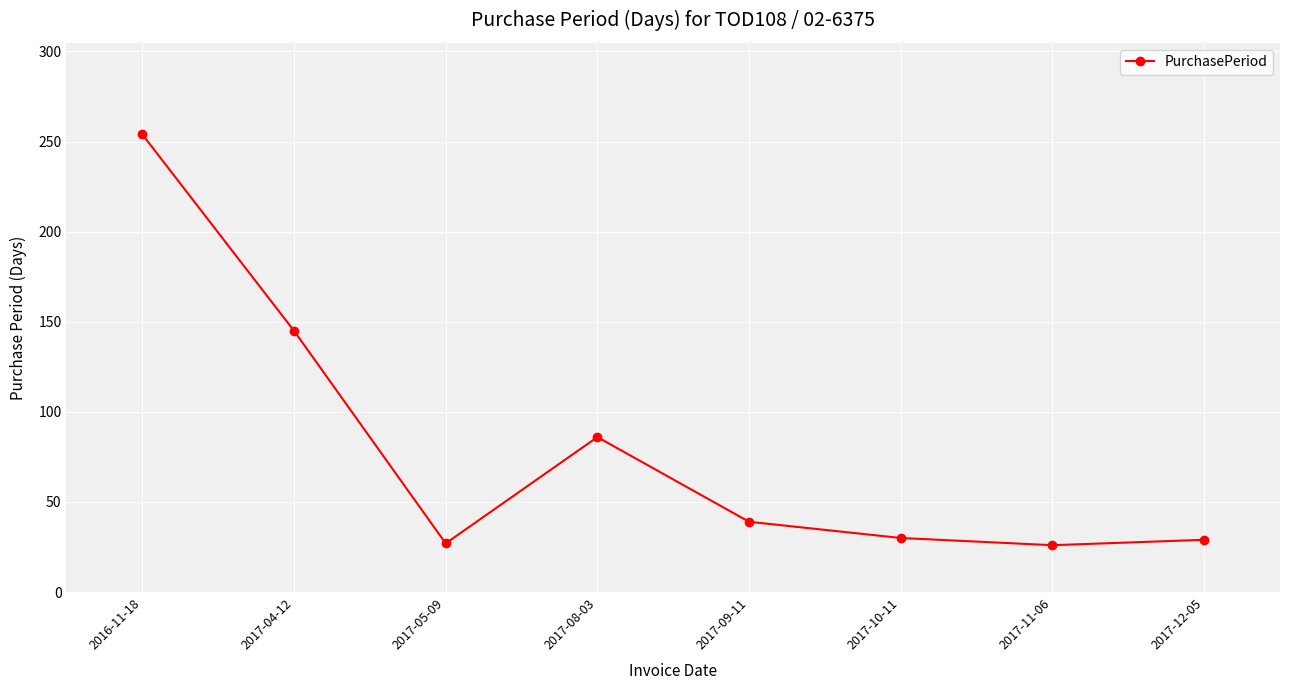

What is the approximate value at 2017-11-06?

26